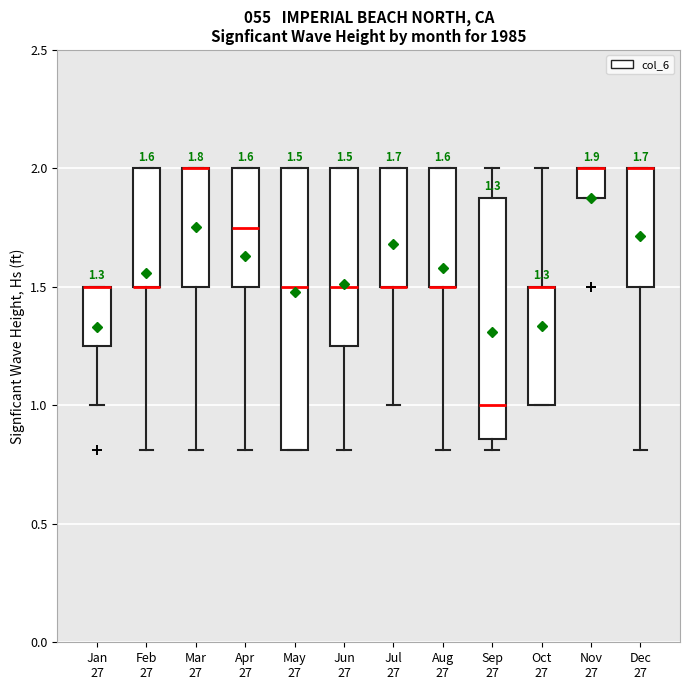

Which box is the tallest, from its lower edge to its upper edge?

May 27